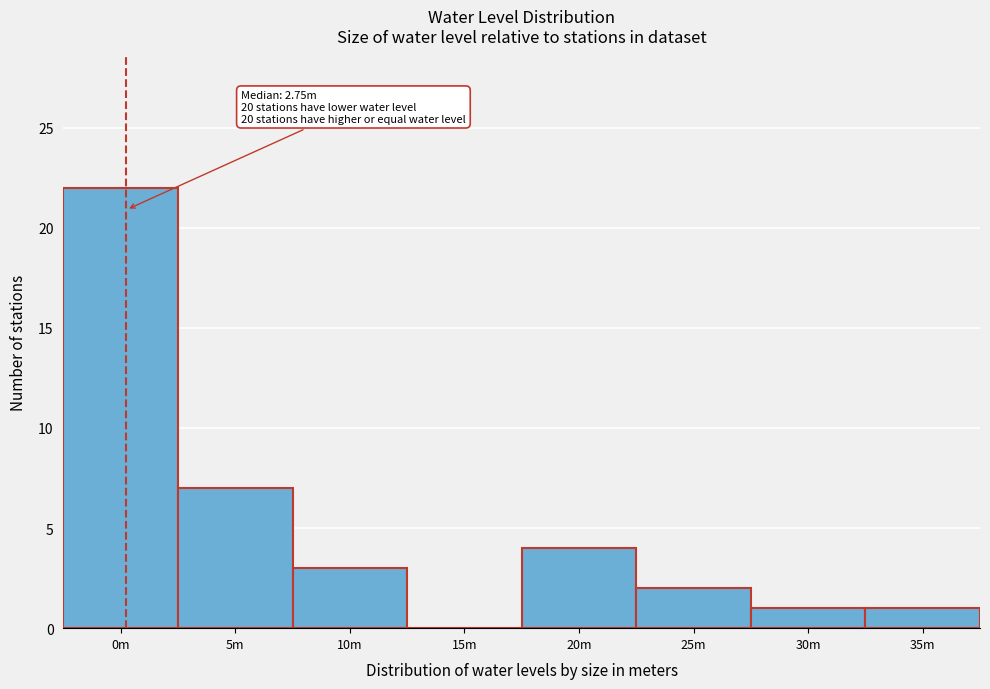

Reading left to right, extract all data points from this chart.

0m=22	5m=7	10m=3	15m=0	20m=4	25m=2	30m=1	35m=1